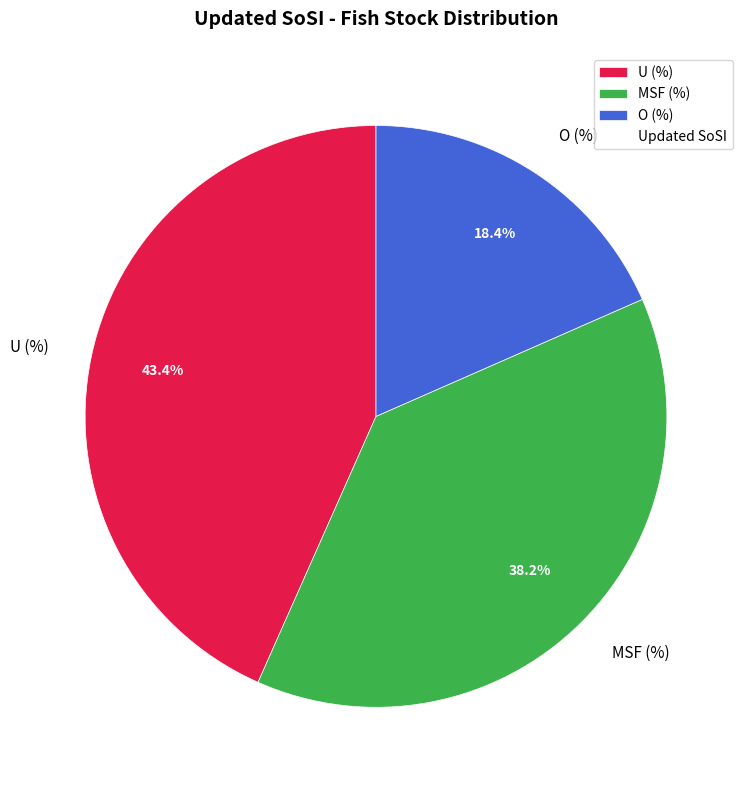

Is there a majority slice in this chart?

No